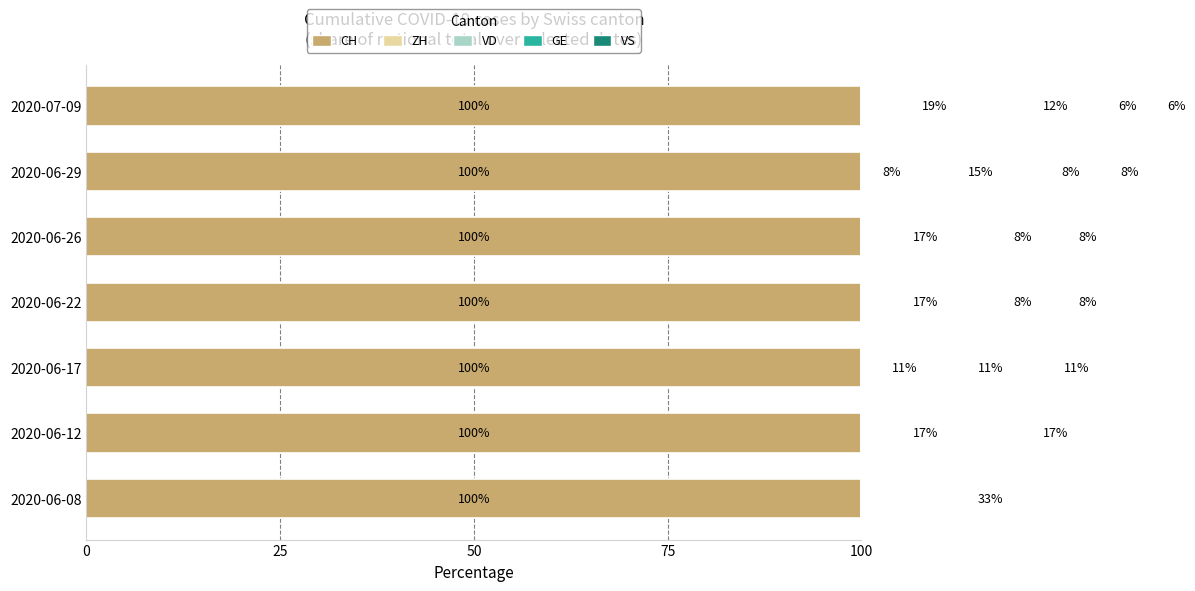

How many data points in VD are above 12?

4